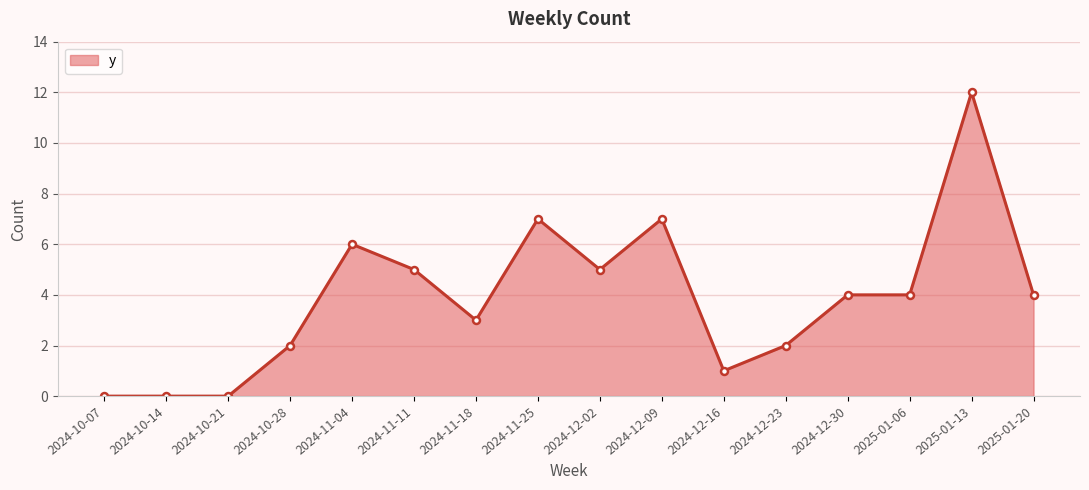

What position from the left is 2024-10-14?

2